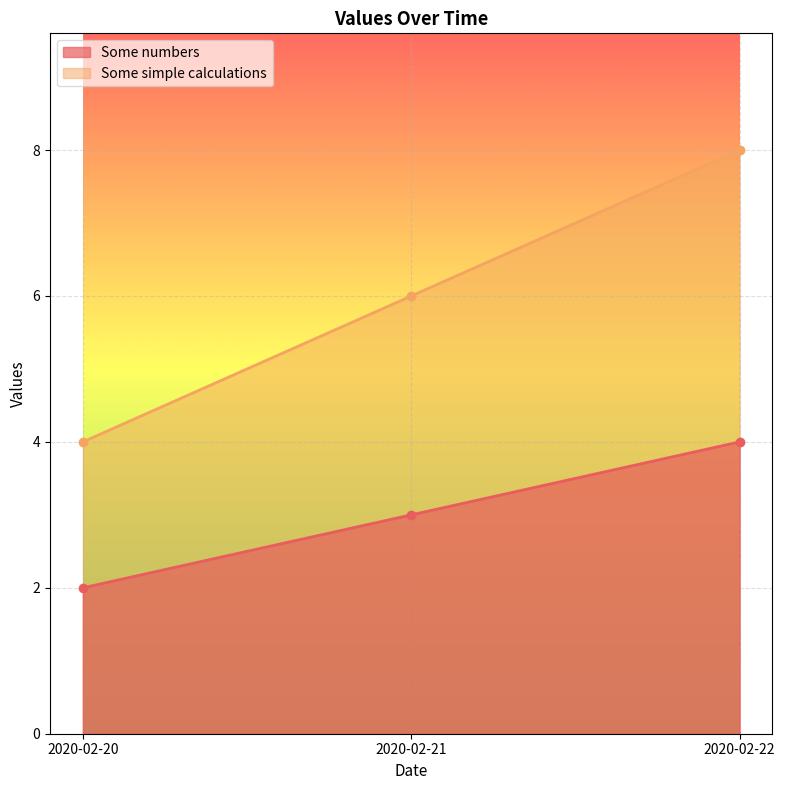

What is the average value of the Some simple calculations series?

6